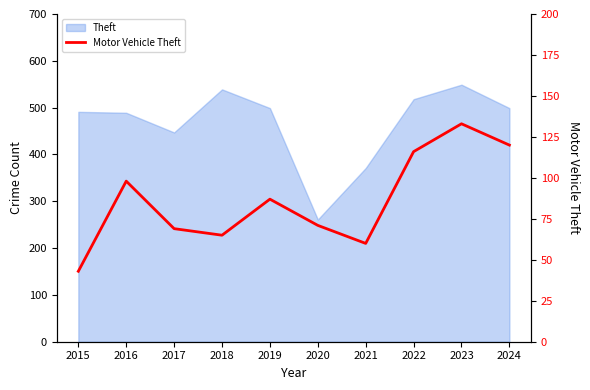

What is the smallest value displayed?

43